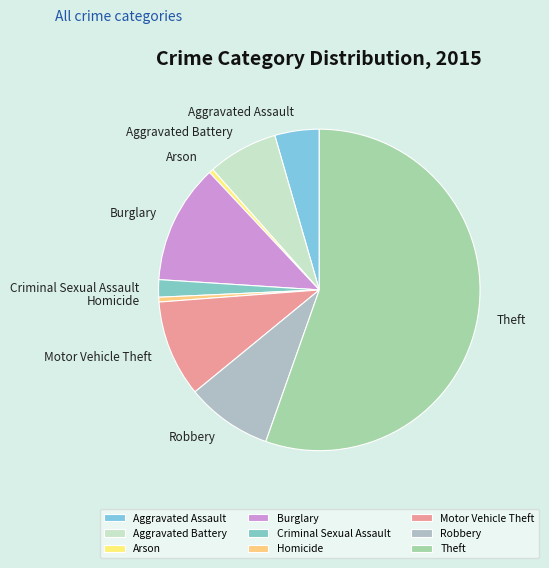

Between Arson and Motor Vehicle Theft, which is larger?

Motor Vehicle Theft